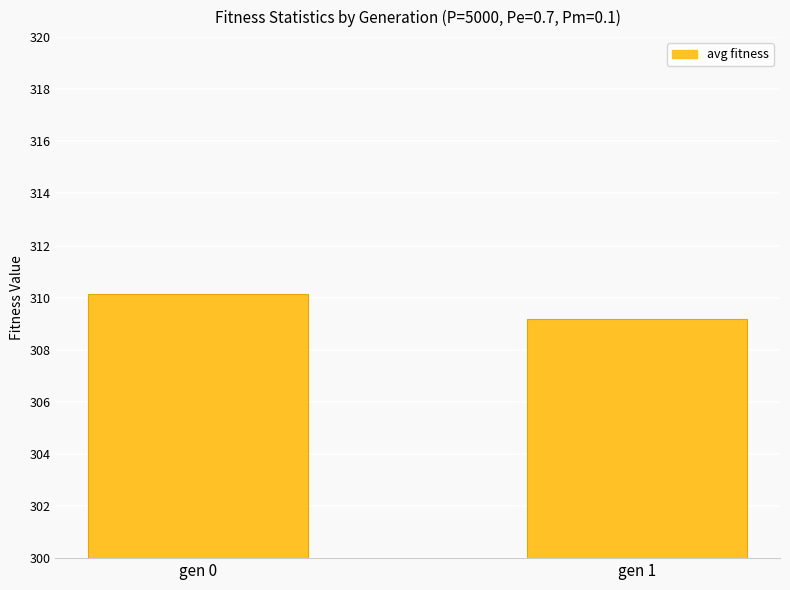

At which category does the chart reach its peak across all series?

gen 0